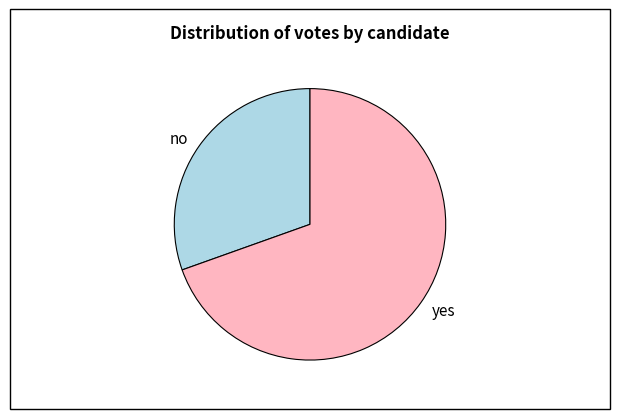

Count the number of slices in the pie.

2